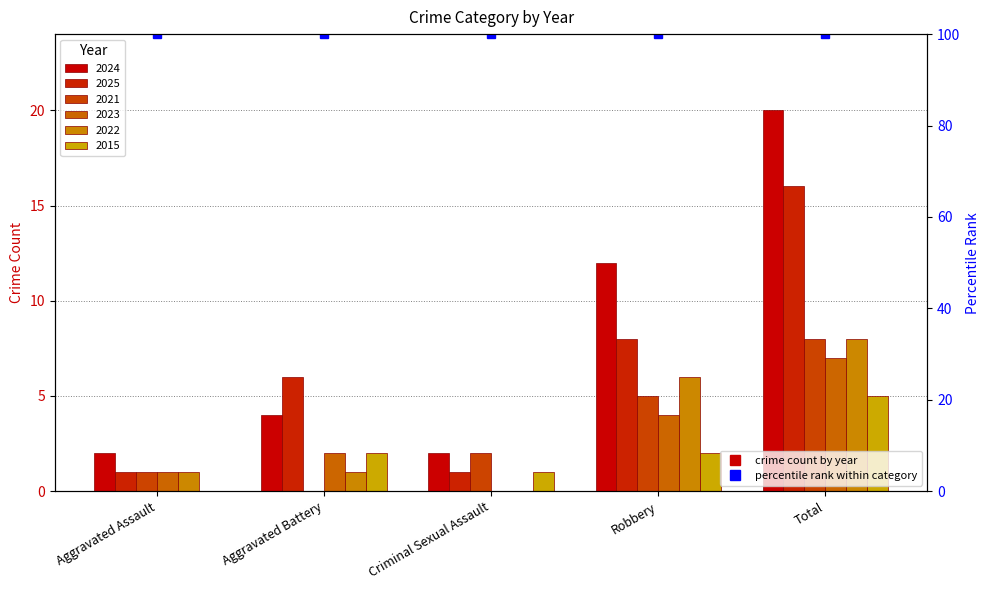

What is the maximum value for 2022?

8